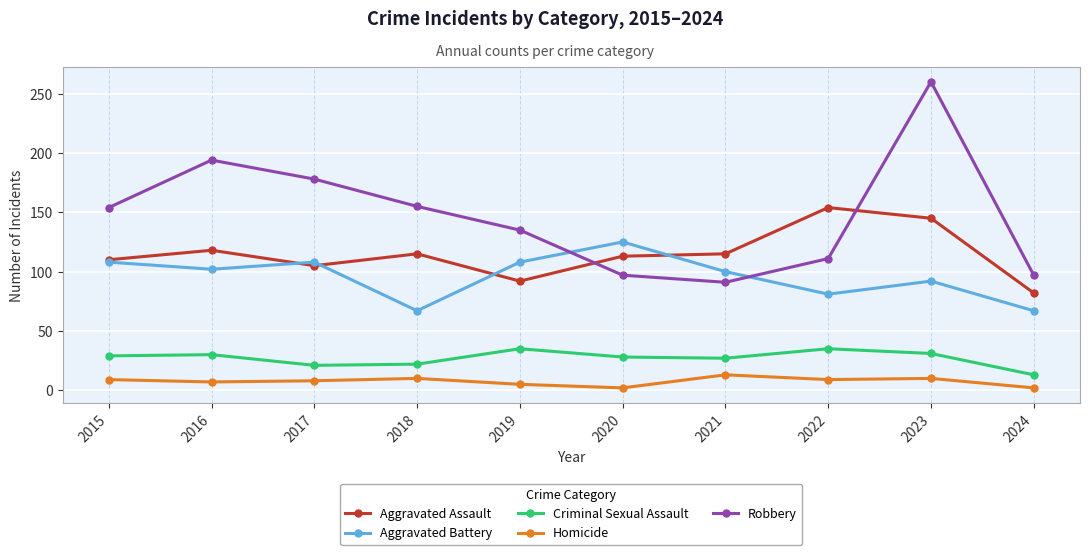

Which series has the widest spread of values?

Robbery